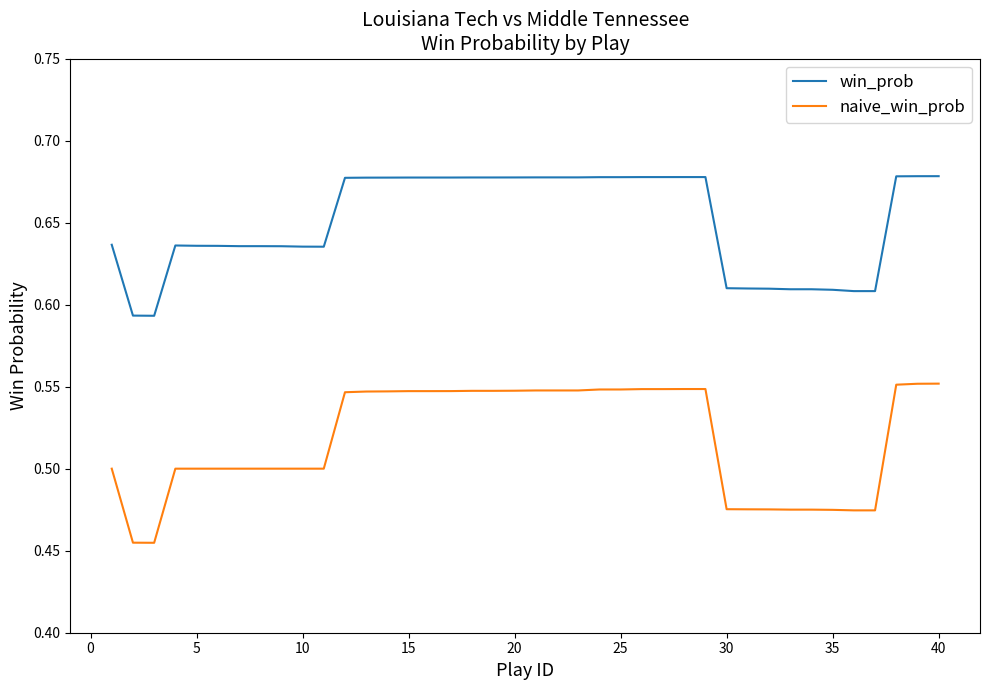

What is the difference between the second highest and minimum values in the naive_win_prob series?

0.1